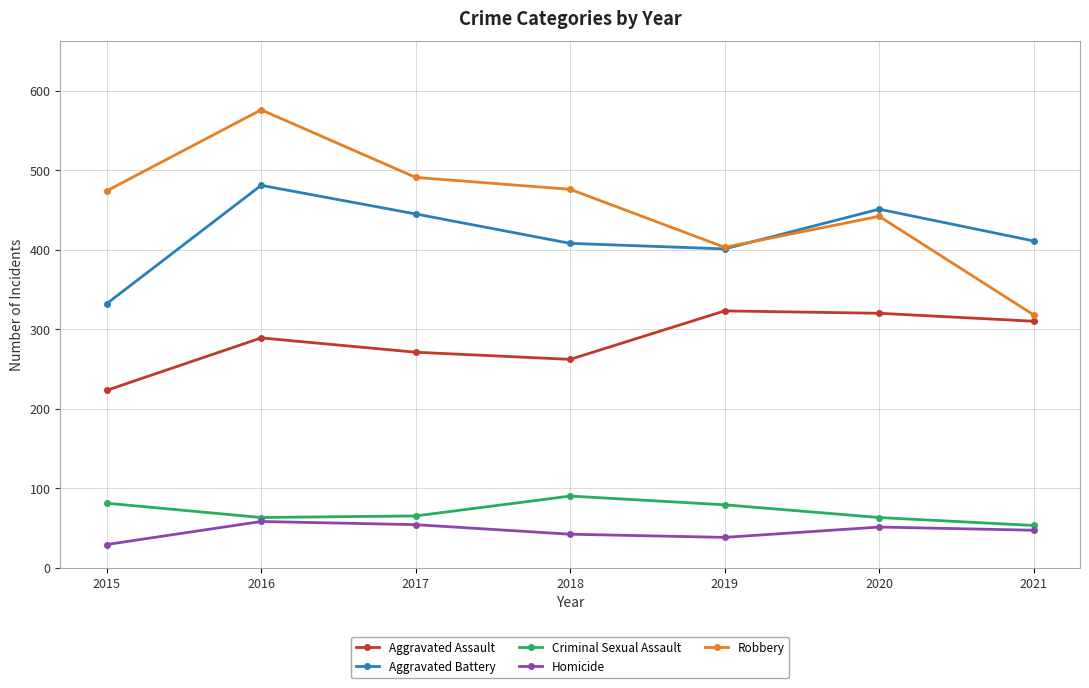

Which series has the widest spread of values?

Robbery